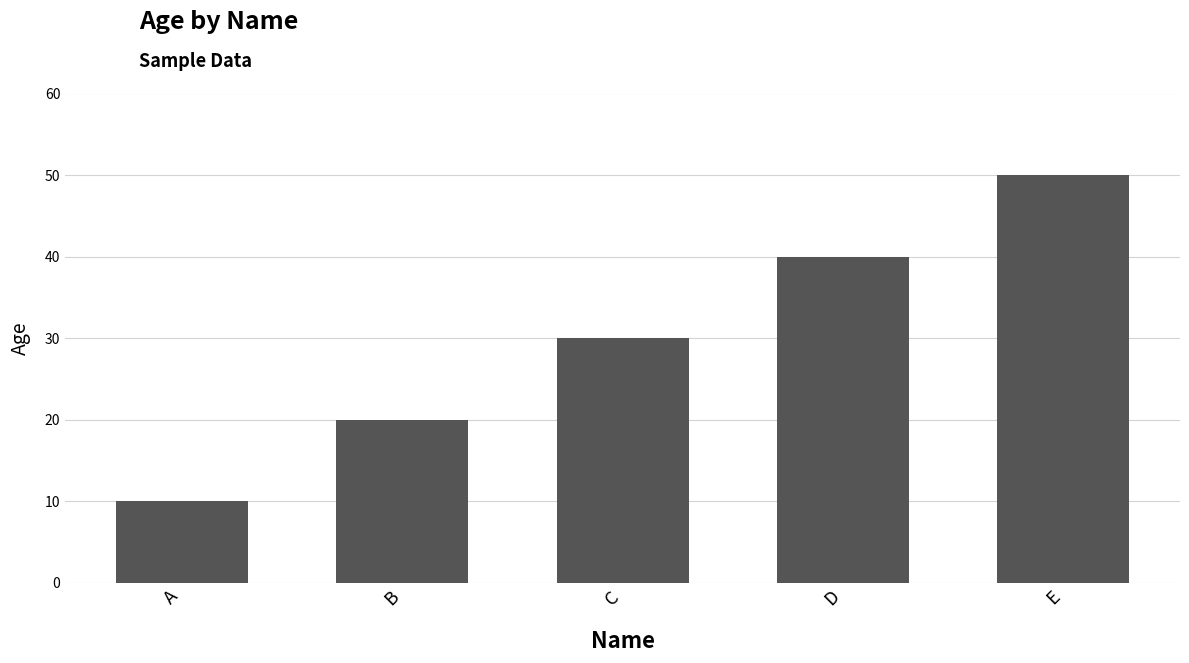

Count the values in the range 20 to 40.

3